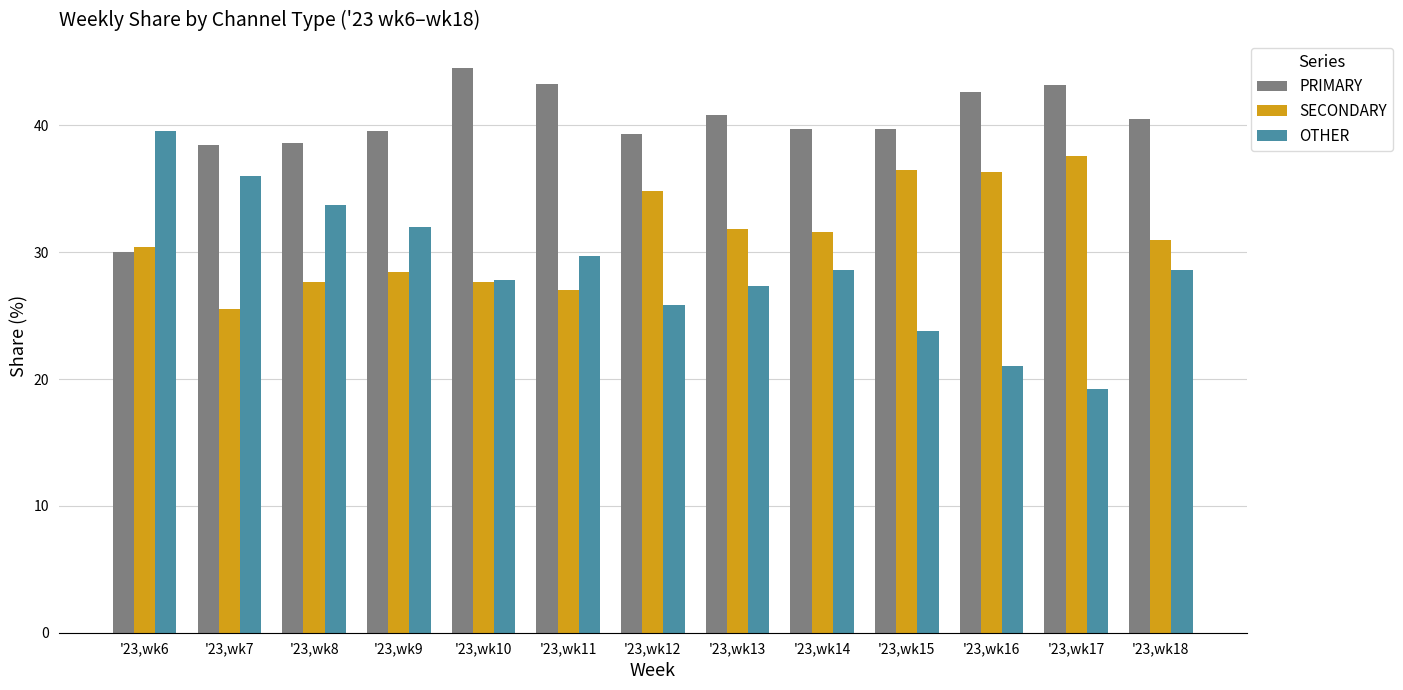

At '23,wk7, list the series in order from smallest to largest.

SECONDARY, OTHER, PRIMARY